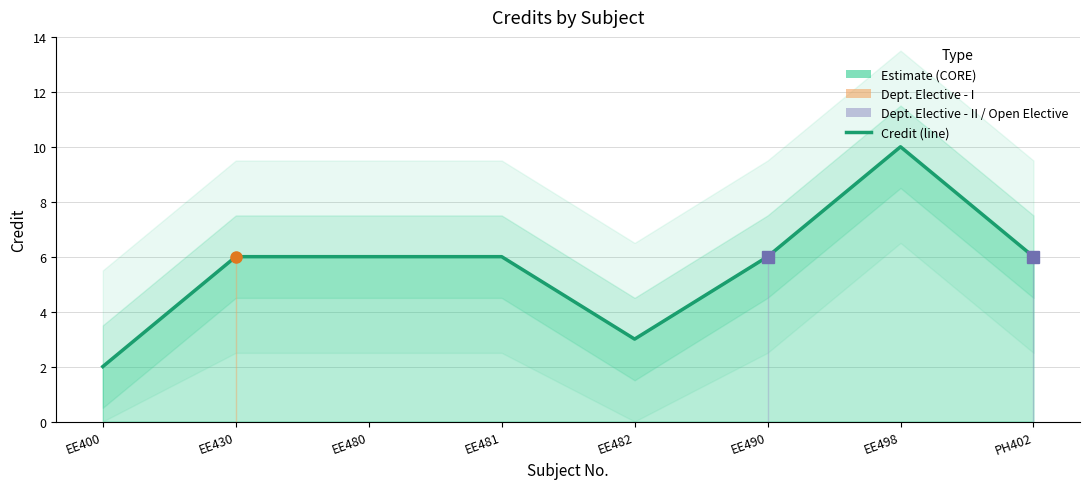

What is the difference between the maximum and second lowest values?

7